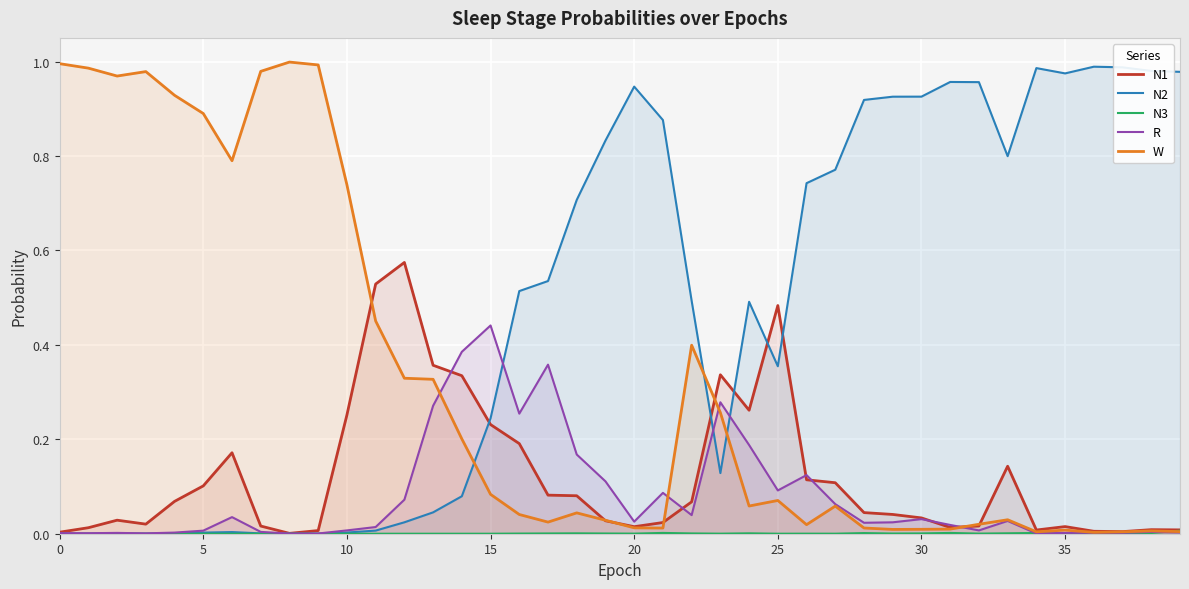

The value of N3 at 38 is 0.0. True or false?

False